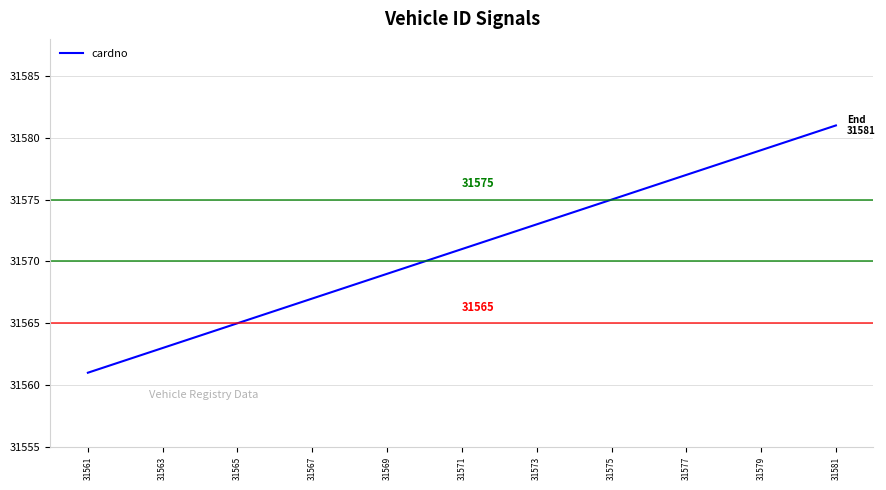

What is the smallest value displayed?

31561